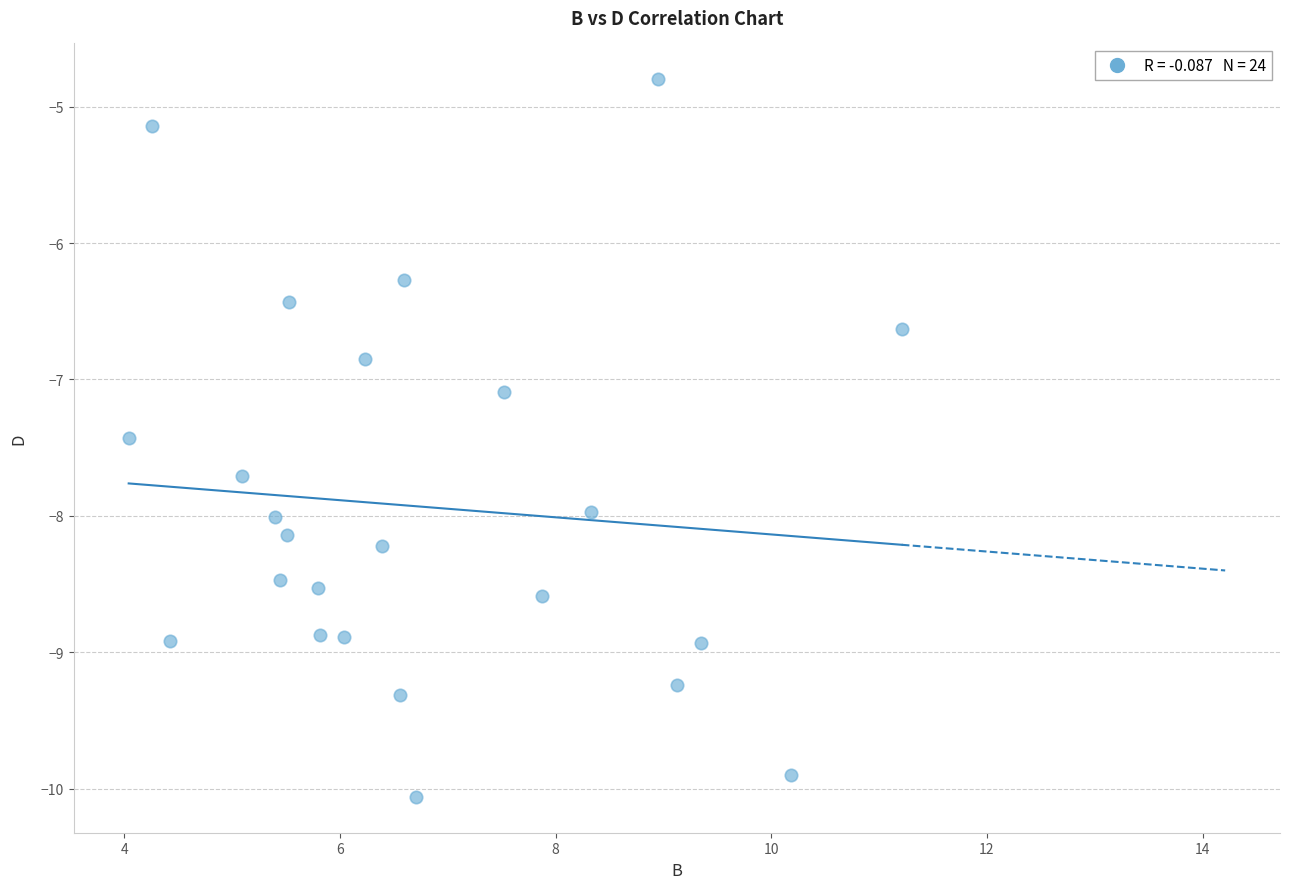

What is the range of X values (max minus min)?

7.2